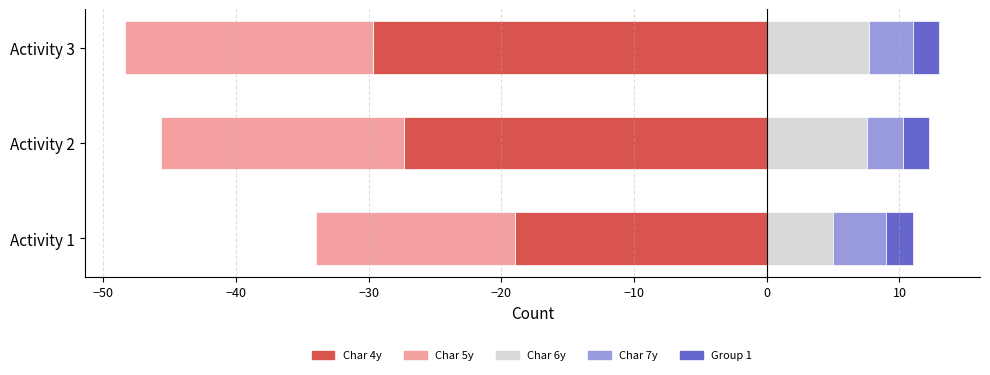

Which series has the largest total across all categories?

Char 6y